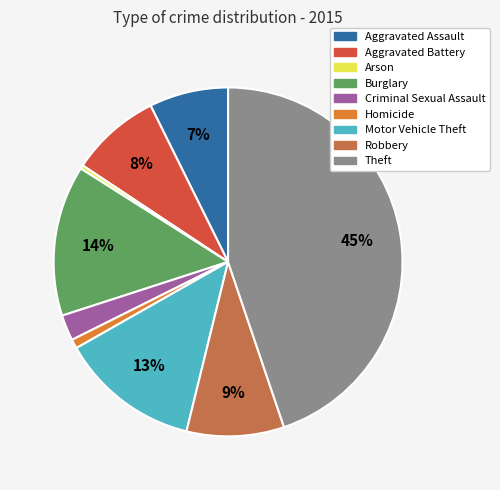

Approximately how many times larger is the value at Motor Vehicle Theft compared to Theft?

0.3